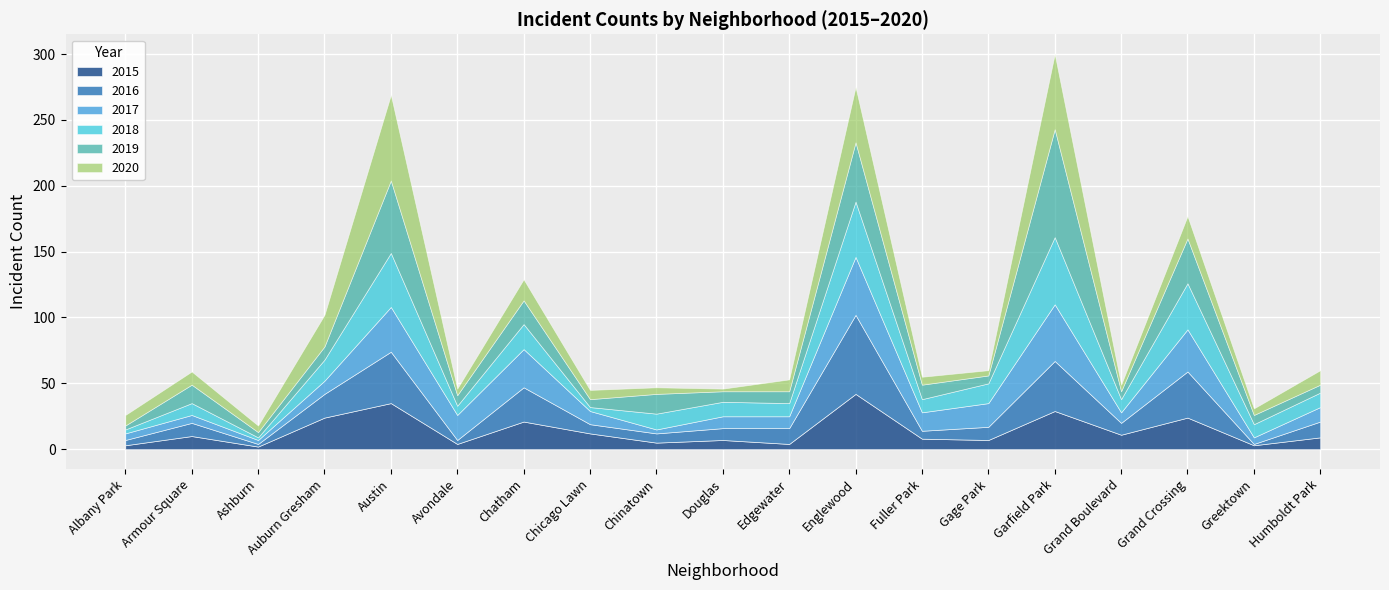

At how many categories does at least one series exceed 54?

3